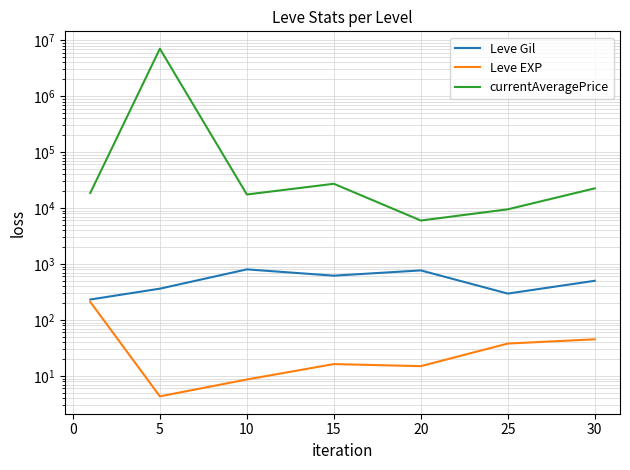

The Leve Gil series shows 265.1 at 30. True or false?

False